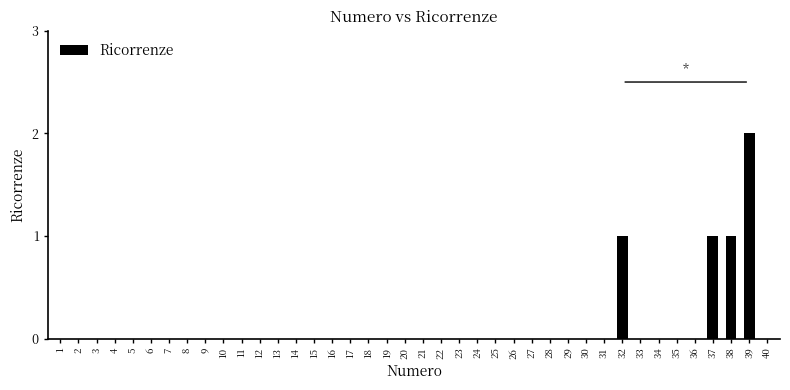

Are the bars horizontal?

No